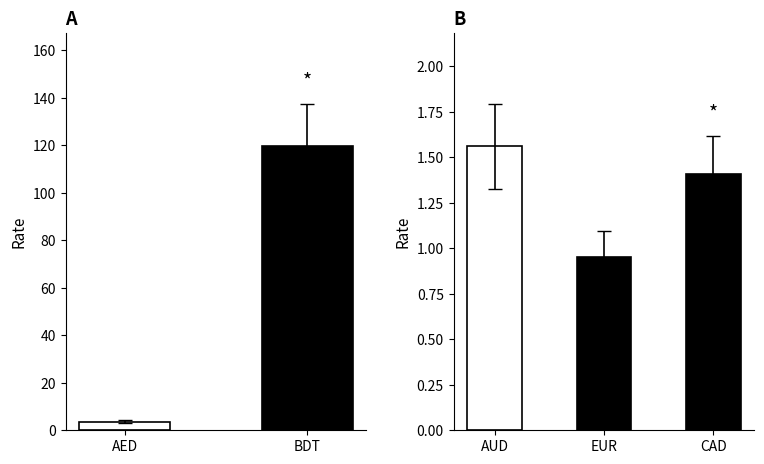

What is the minimum value shown in the chart?

1.0